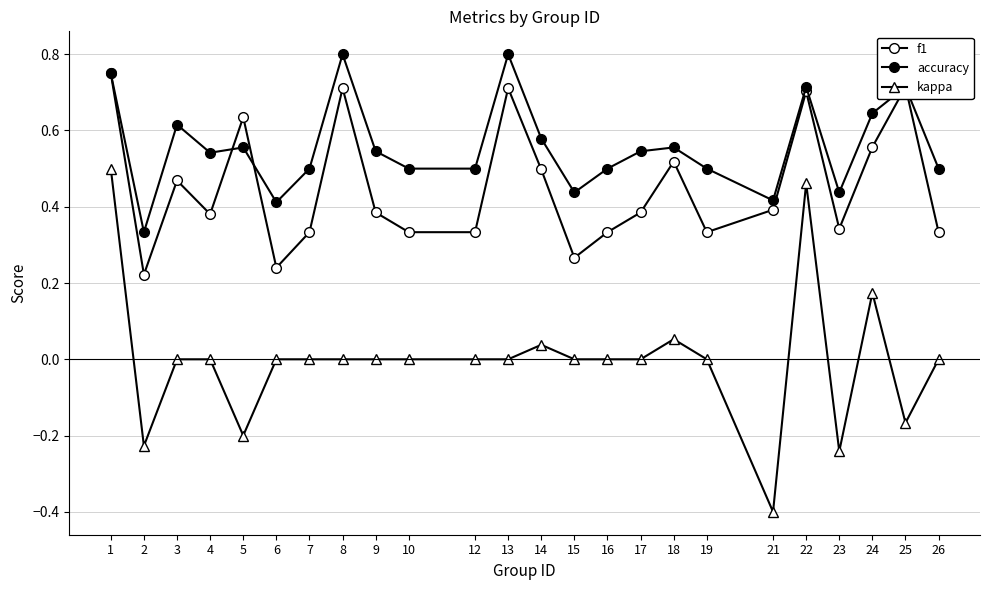

What is the lowest value of the kappa series?

-0.4